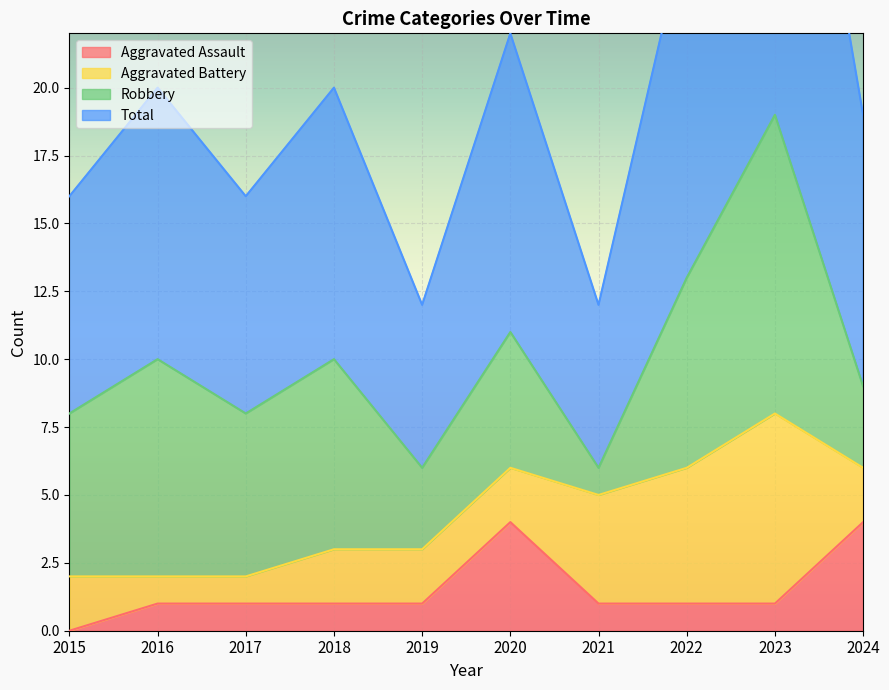

What is the sum of the Aggravated Assault values at 2020 and 2019?

5